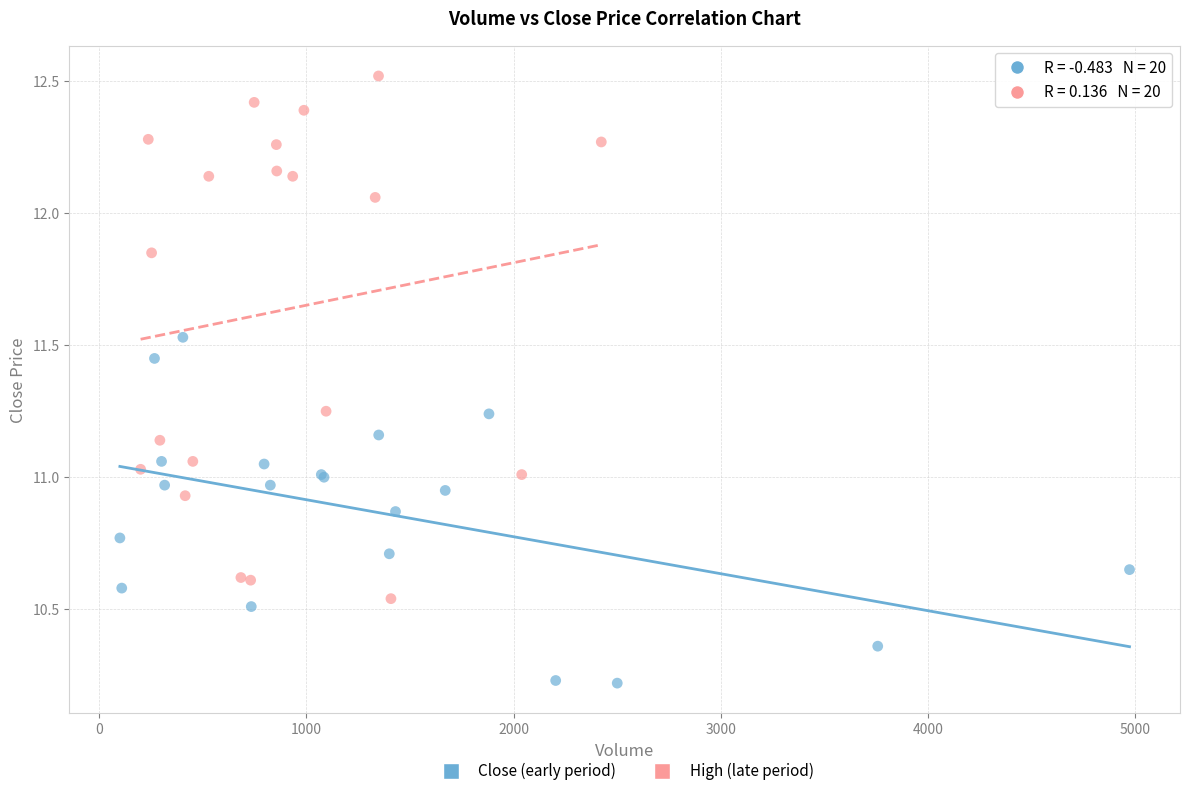

What are all the series names shown in the legend?

Close (early period), High (late period)